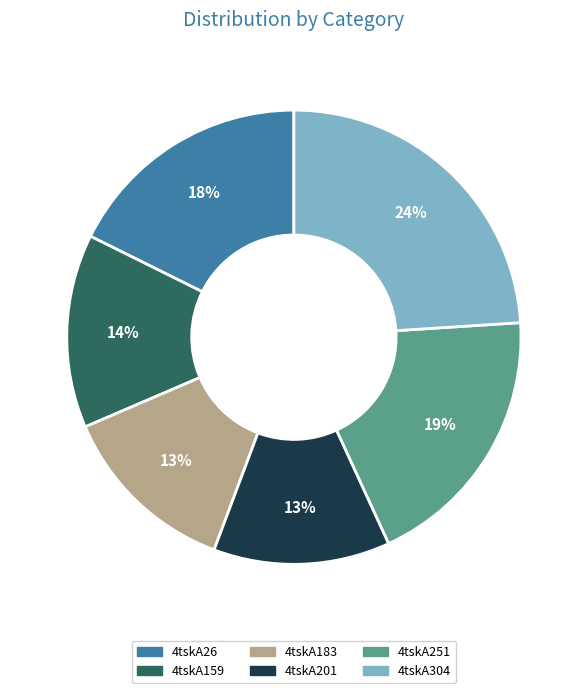

Is it true that 4tskA26 is 13% of the pie?

False